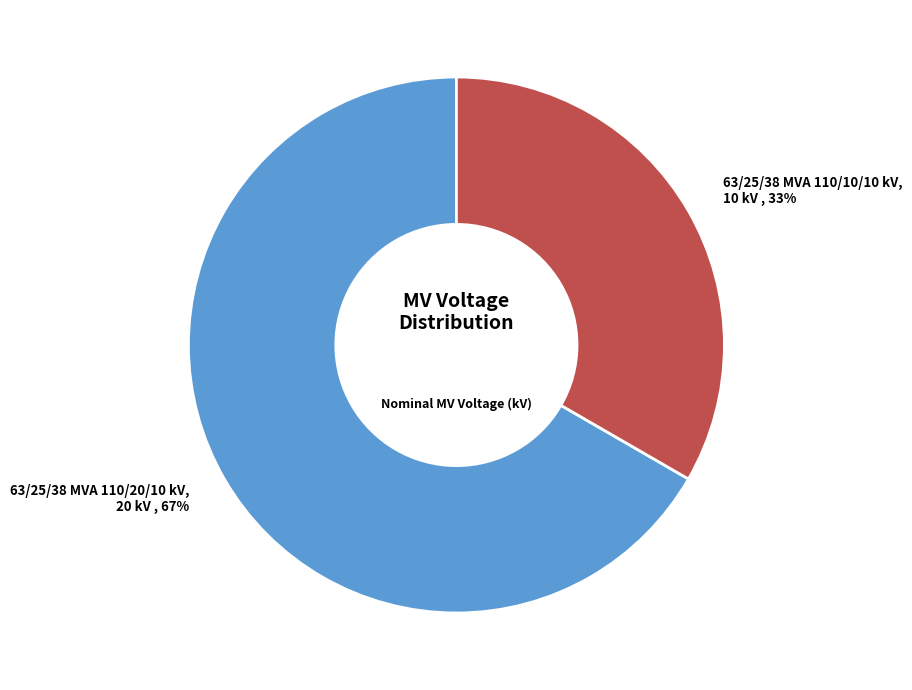

To the nearest percent, what is the combined percentage of 63/25/38 MVA 110/10/10 kV and 63/25/38 MVA 110/20/10 kV?

100%